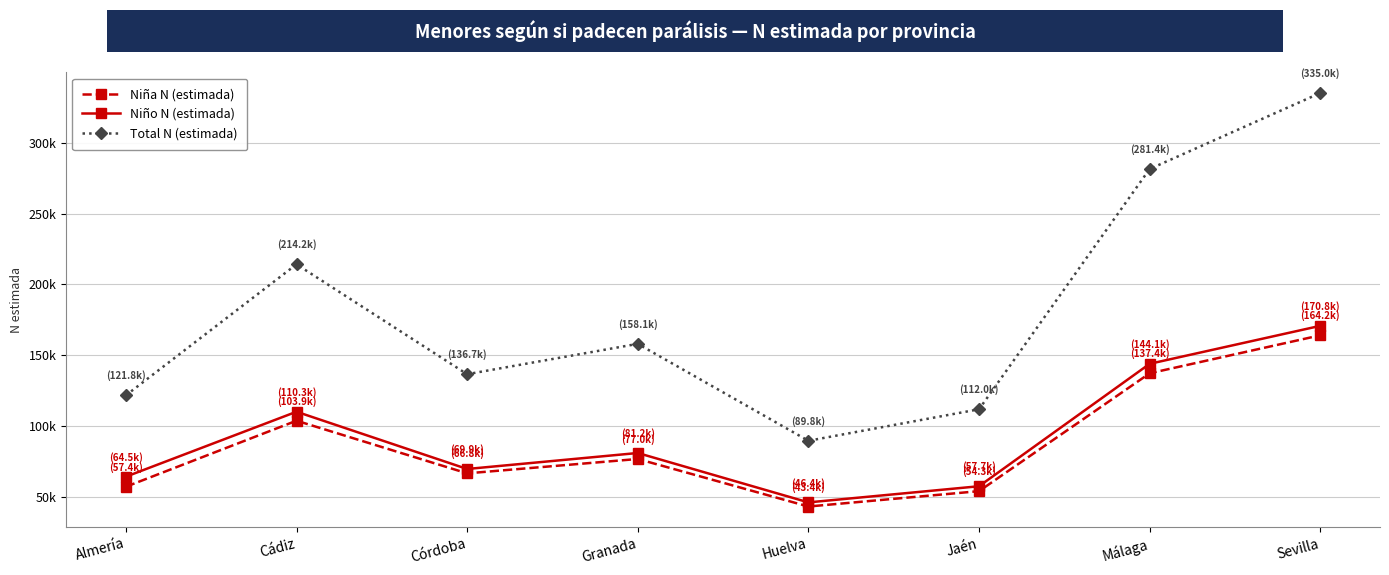

Rank the categories by Niño N (estimada) value from highest to lowest.

Sevilla, Málaga, Cádiz, Granada, Córdoba, Almería, Jaén, Huelva